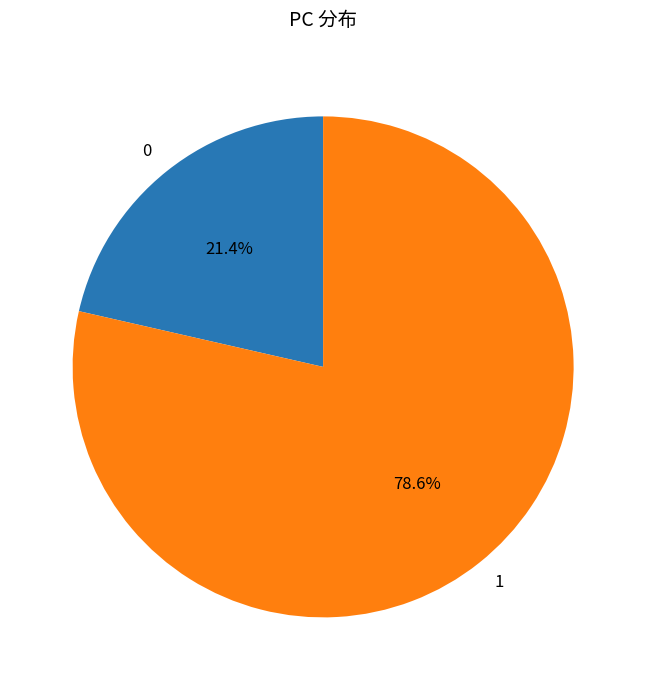

To the nearest percent, what is the combined percentage of 1 and 0?

100%